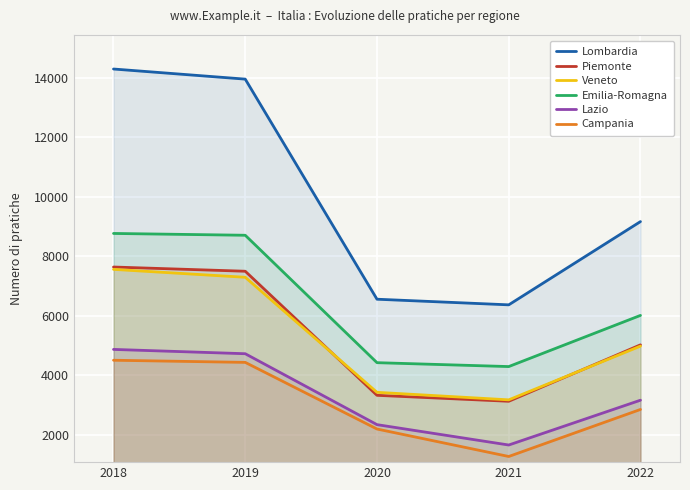

The value of Campania at 2021 is 1267. True or false?

True